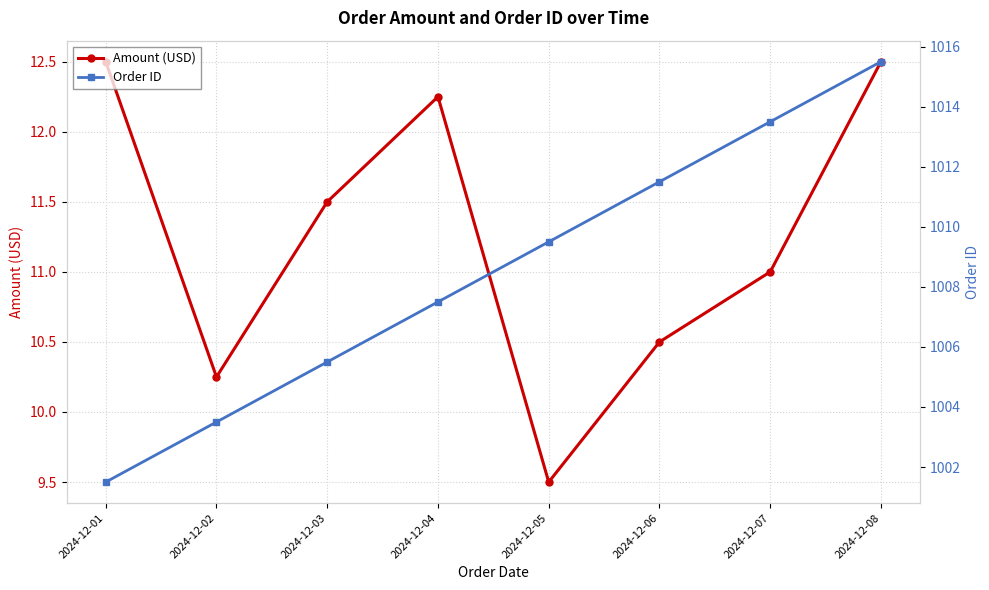

At which label does Order ID first exceed 1009?

2024-12-05